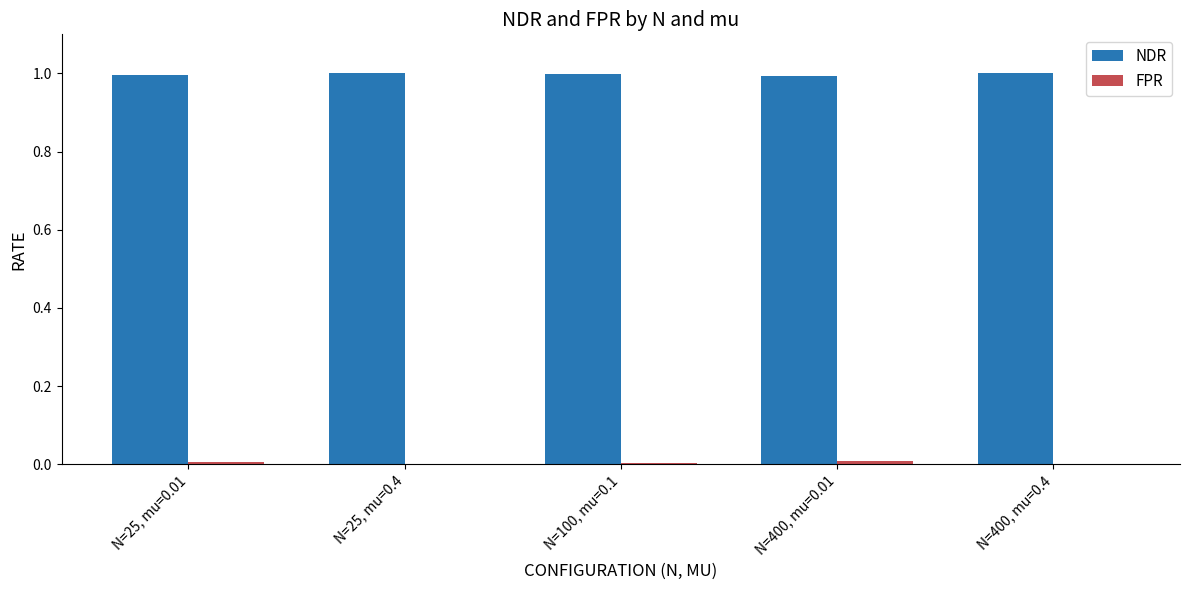

How many categories are shown in the chart?

5